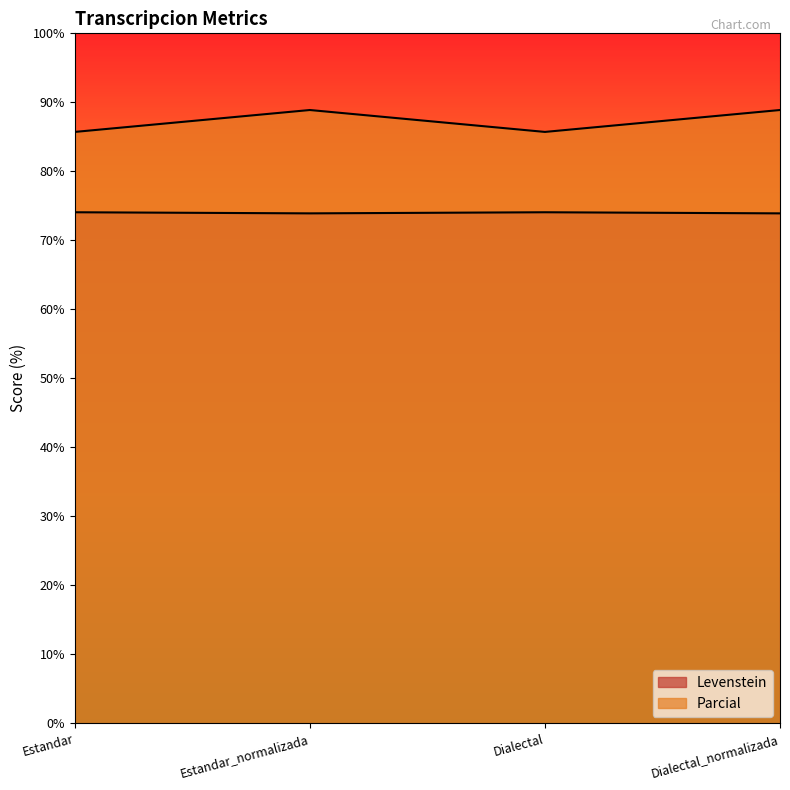

What is the total value across all series at Estandar_normalizada?

162.8